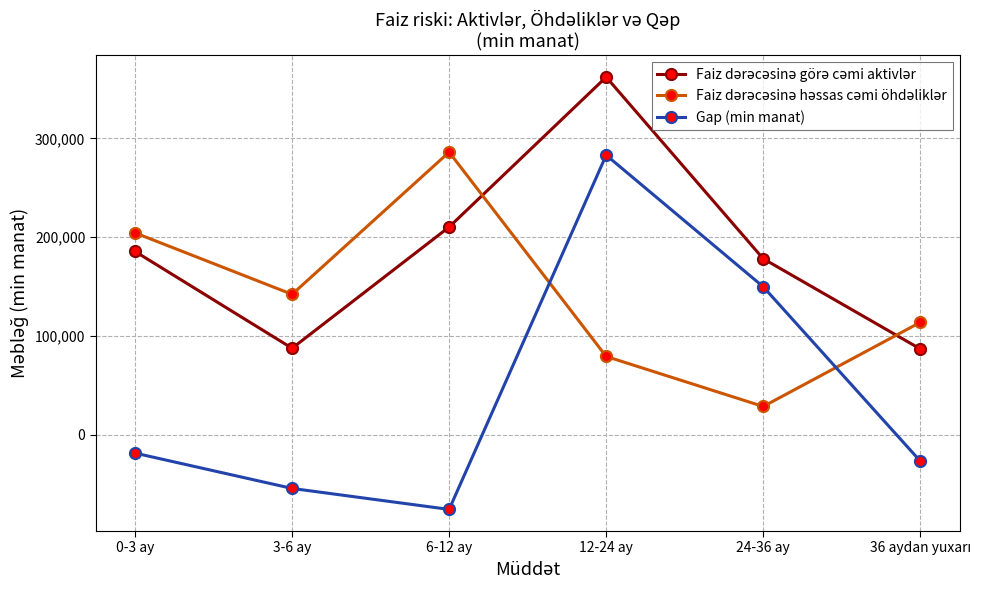

What is the difference between the Gap (min manat) values at 12-24 ay and 24-36 ay?

133371.1